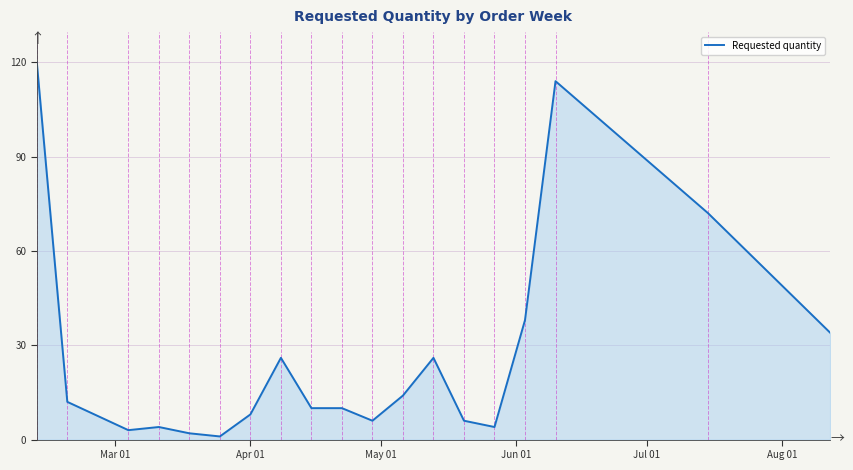

What is the smallest value displayed?

1